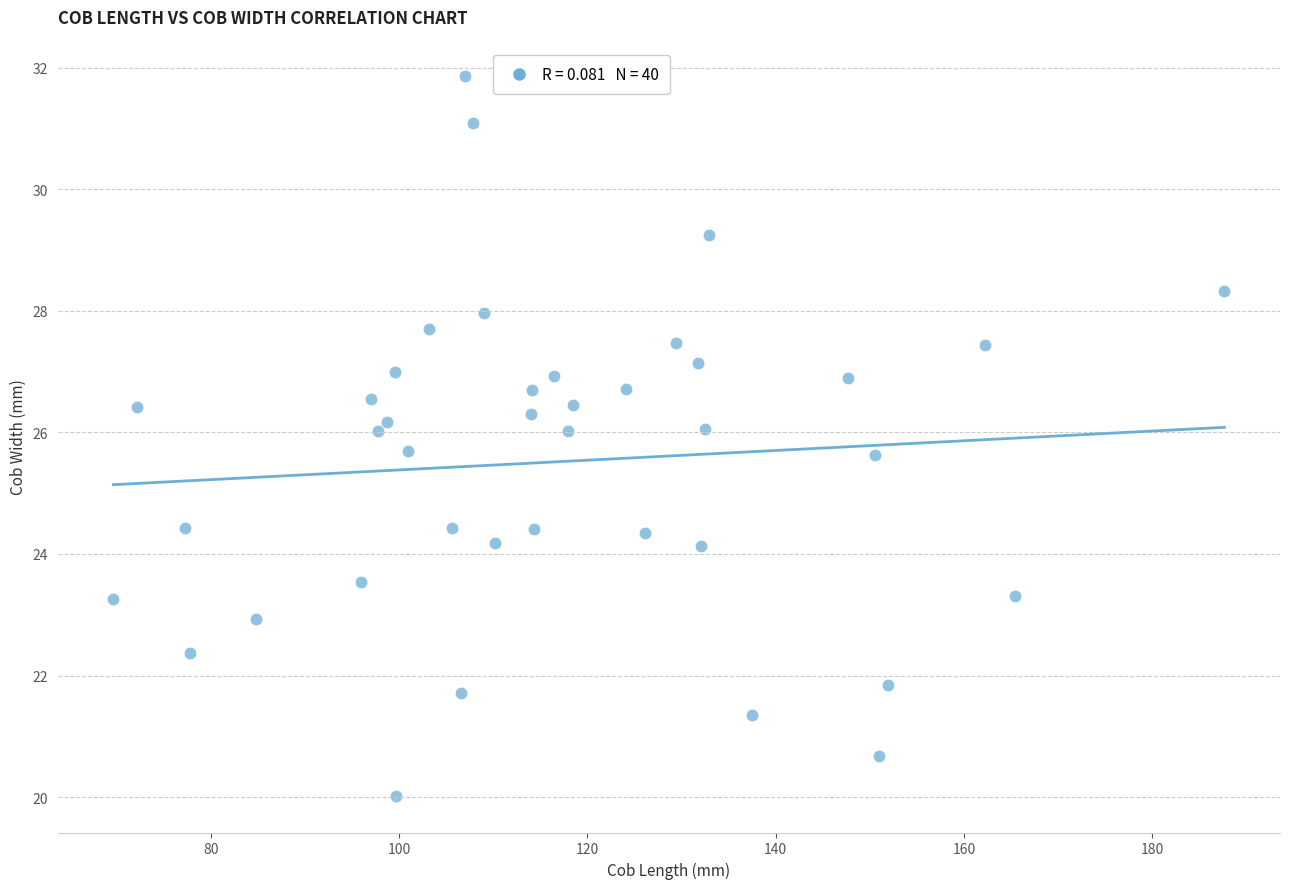

What is the range of X values (max minus min)?

118.0